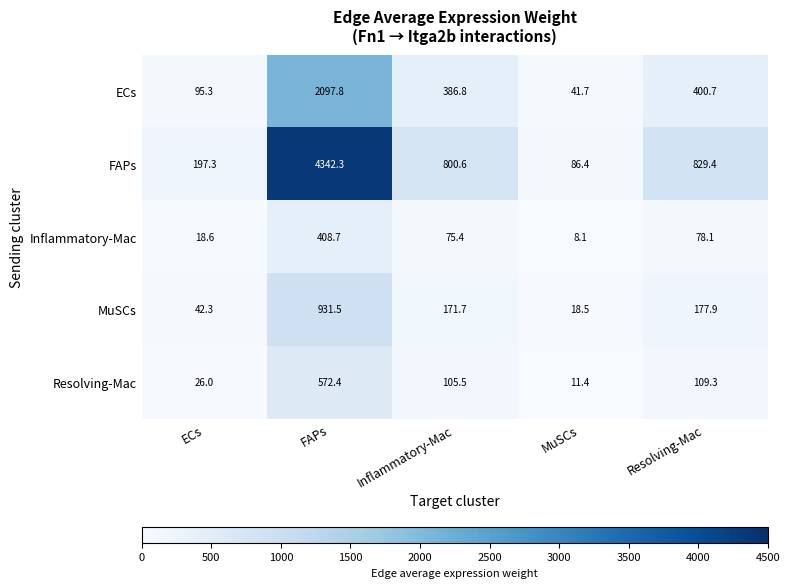

What is the approximate value of ECs at FAPs?

2097.8